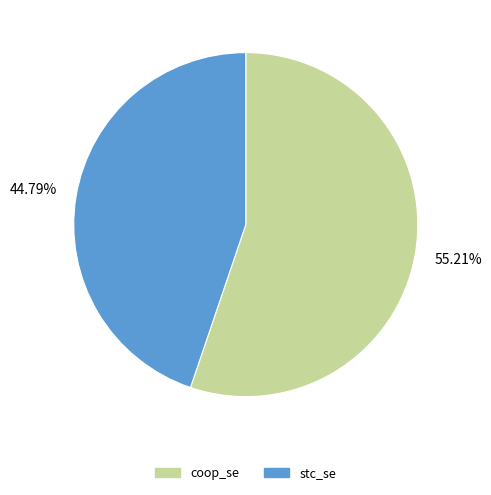

How many slices are in this pie chart?

2